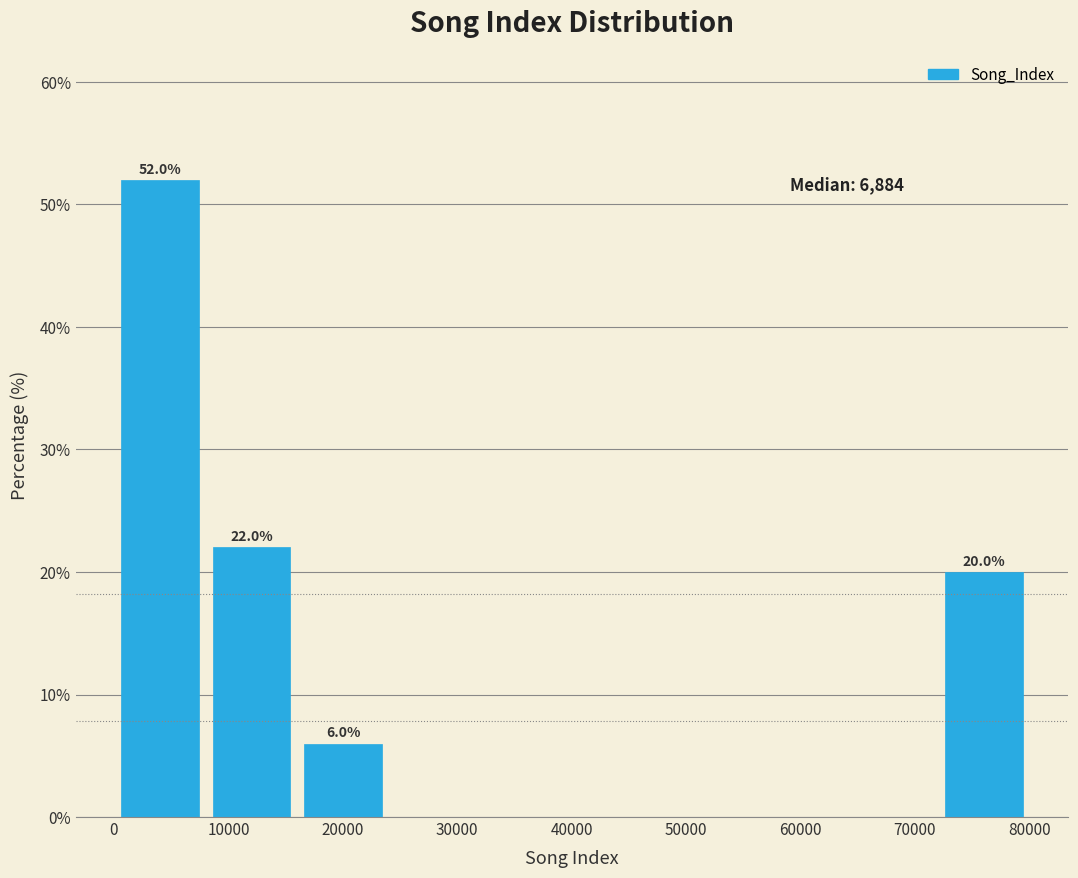

Over which range of the x-axis is the bar tallest?

0 to 8000